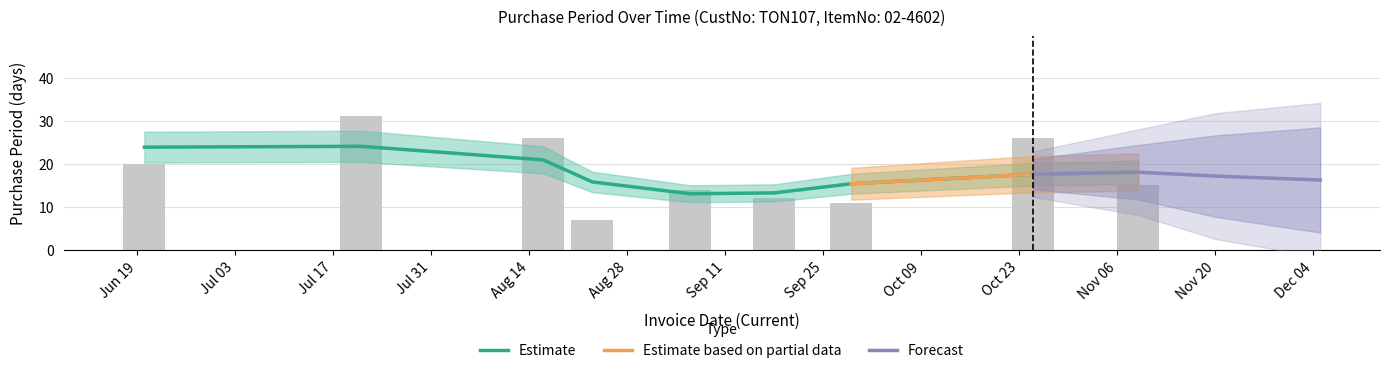

What value does the data have at 2017-08-23?

7